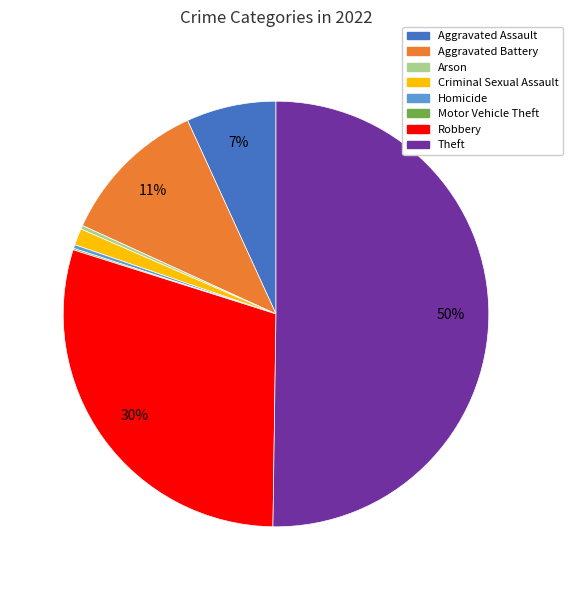

What is the ratio of the value at Aggravated Assault to the value at Aggravated Battery?

0.6